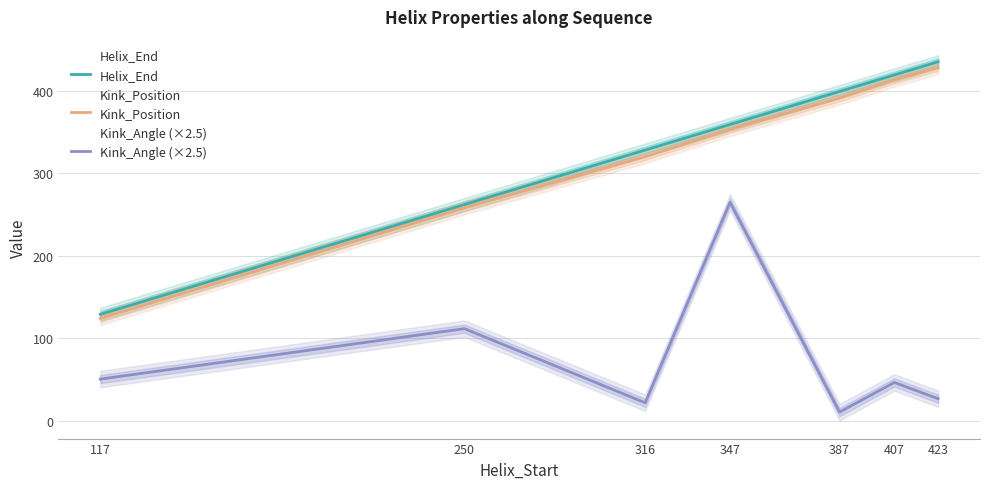

Rank the categories by Helix_End value from highest to lowest.

423, 407, 387, 347, 316, 250, 117